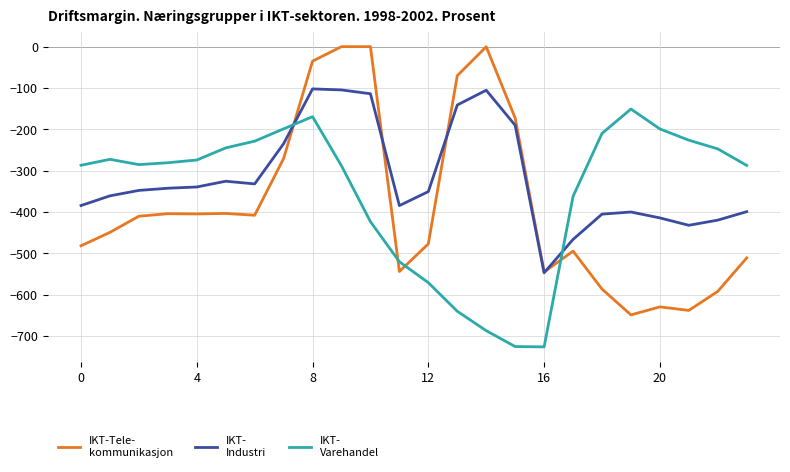

What is the minimum value shown in the chart?

-726.6